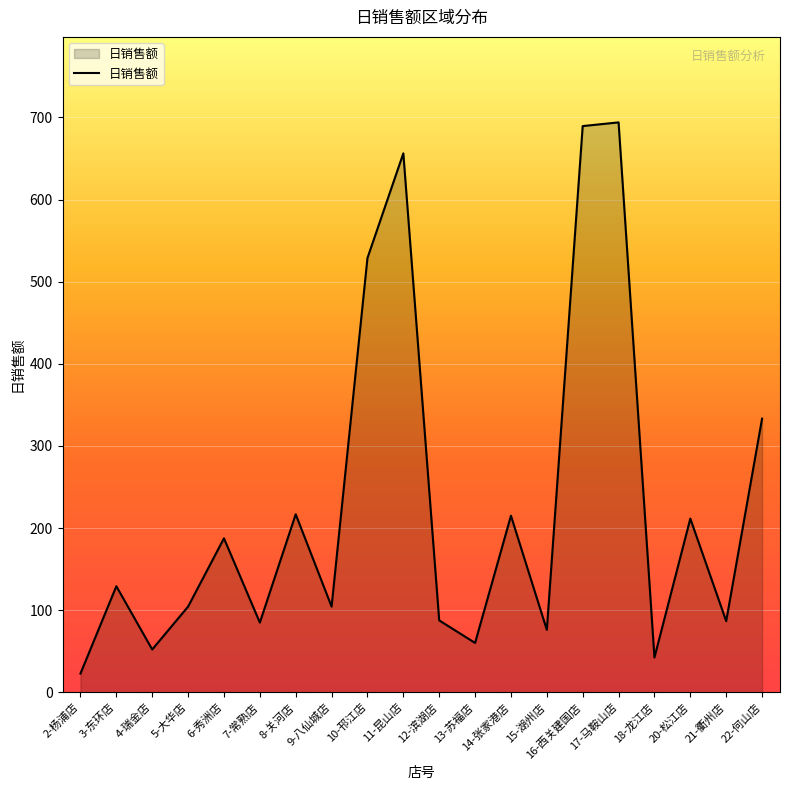

Where is the data nearest to the value 358?

22-何山店